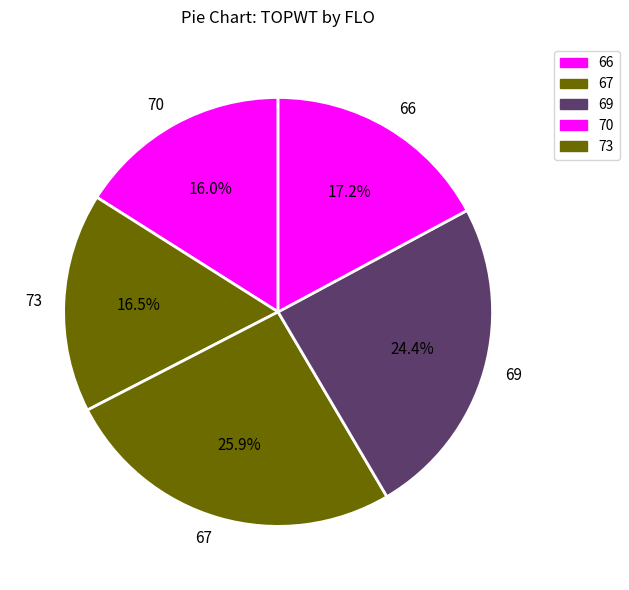

To the nearest percent, what is the difference between the largest and smallest slice percentages?

10%